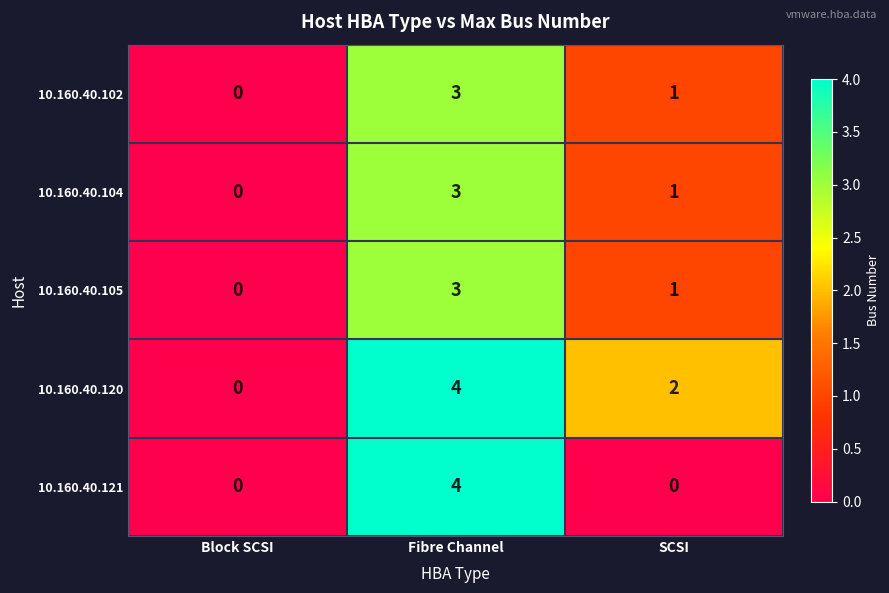

What is the difference between the 10.160.40.121 values at Block SCSI and Fibre Channel?

4